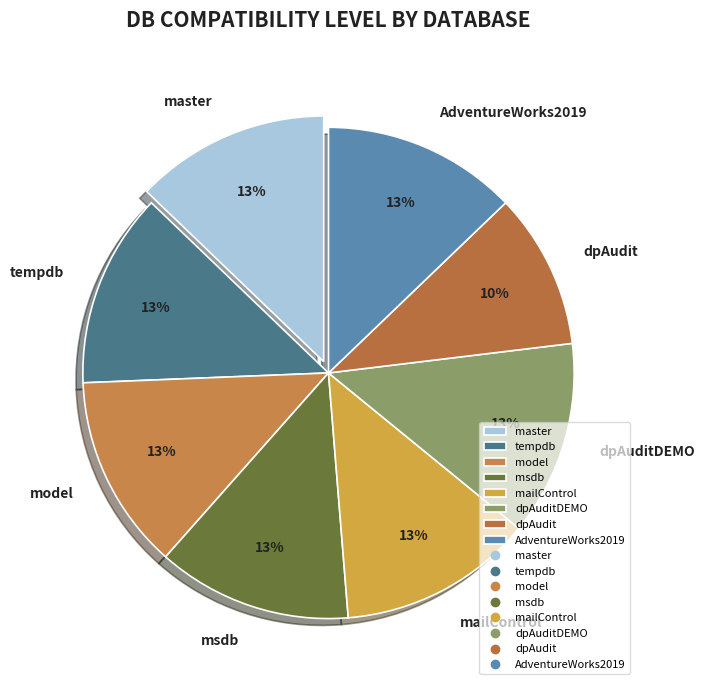

Is mailControl the majority of the pie?

No